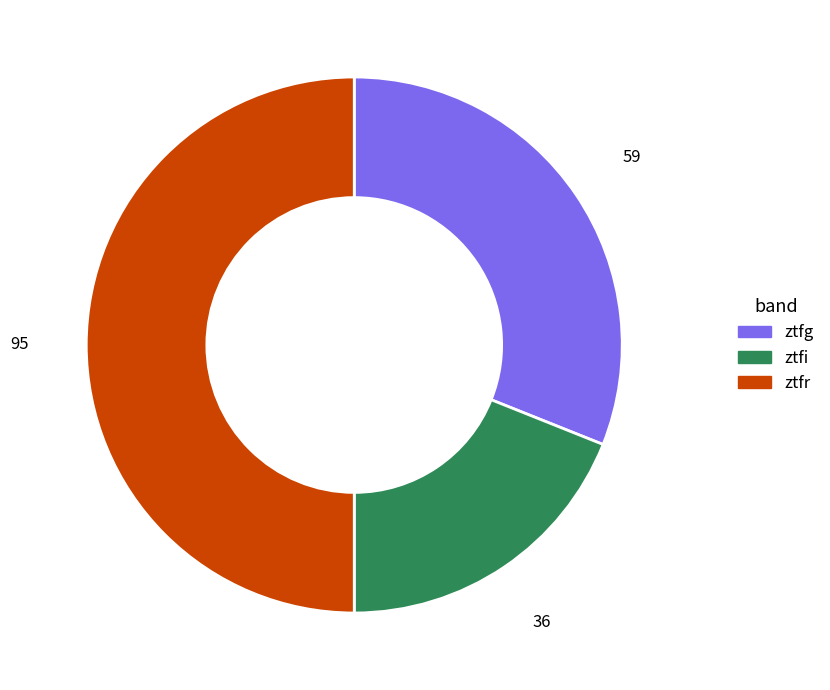

Rank the categories by value from lowest to highest.

ztfi, ztfg, ztfr